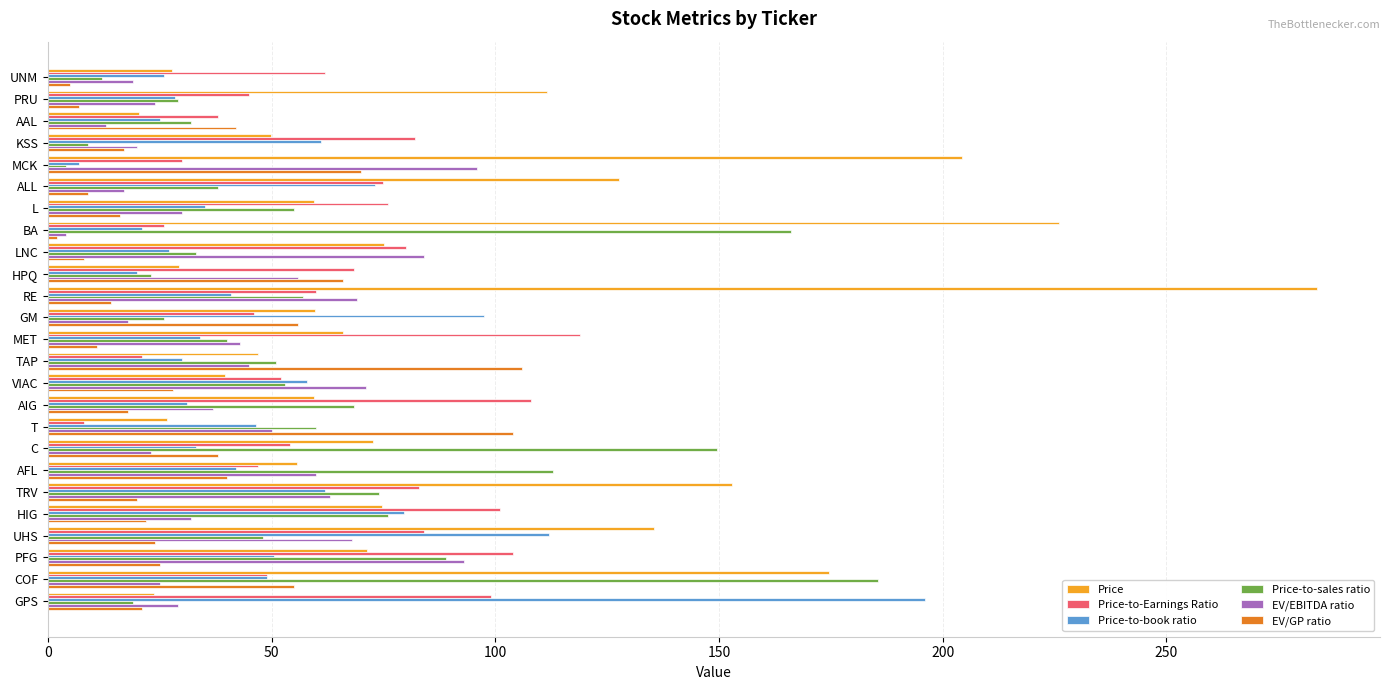

How many series are shown in this chart?

6